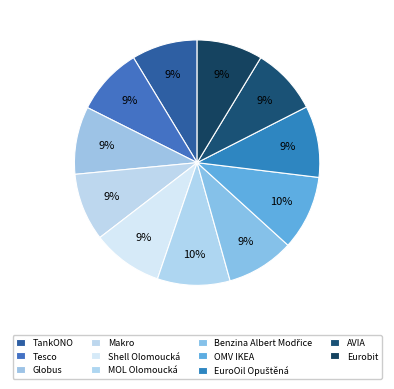

Is there a majority slice in this chart?

No